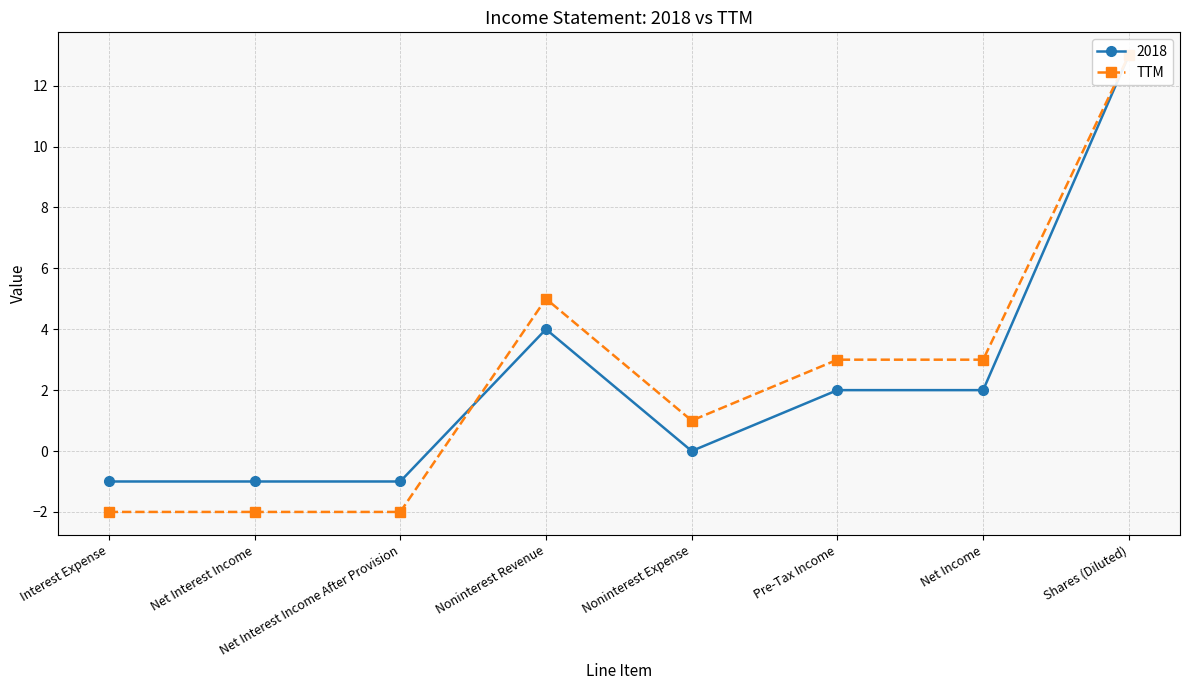

How many points are lower than both their immediate neighbors (excluding endpoints)?

1